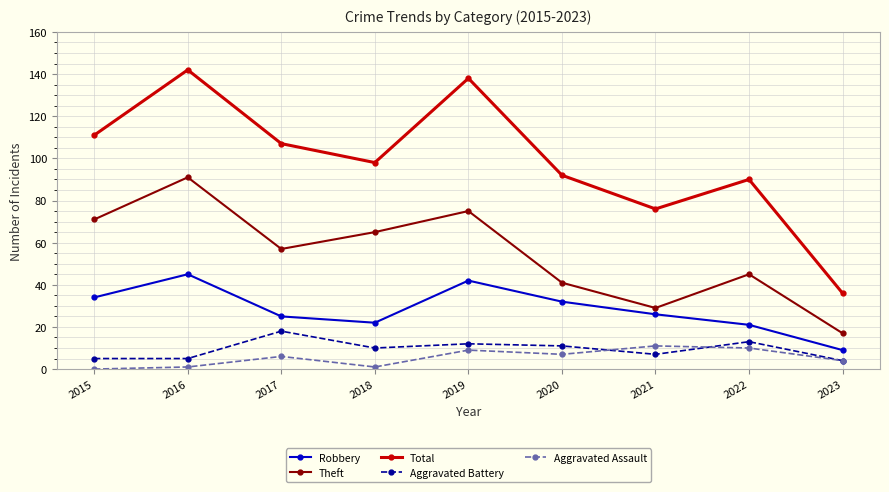

How many lines are shown in the chart?

5